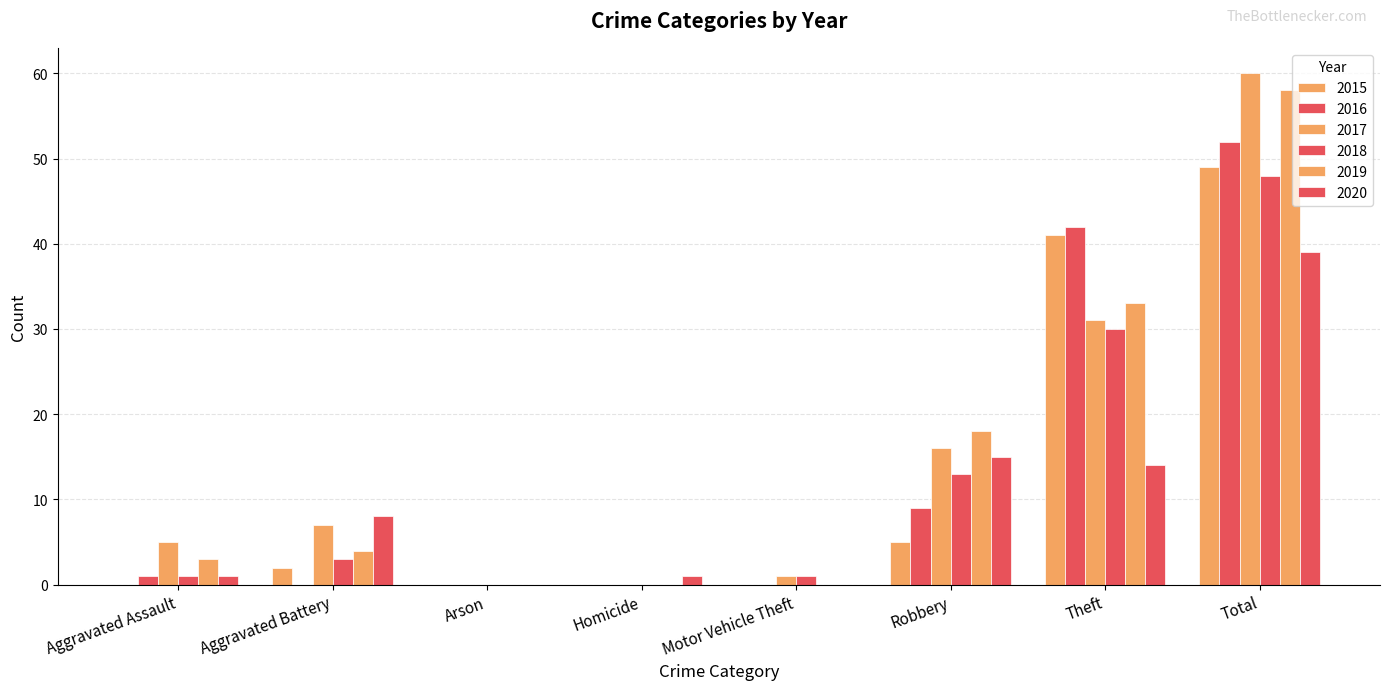

How many groups of bars are there?

8